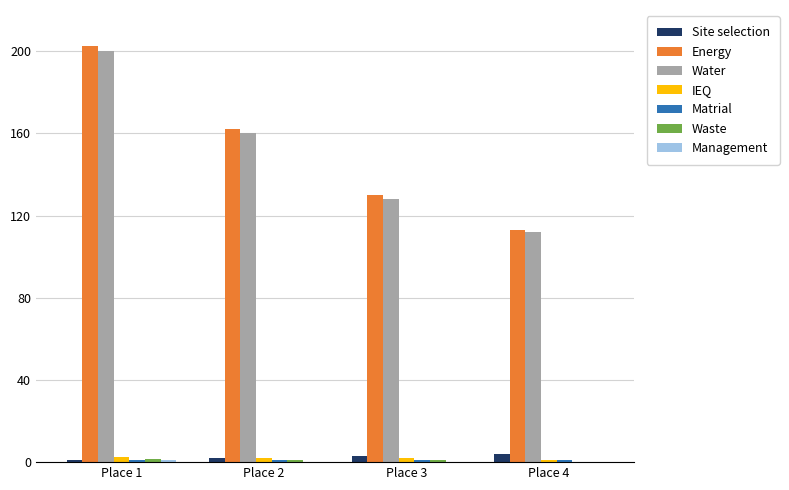

At which label does Energy reach its peak?

Place 1